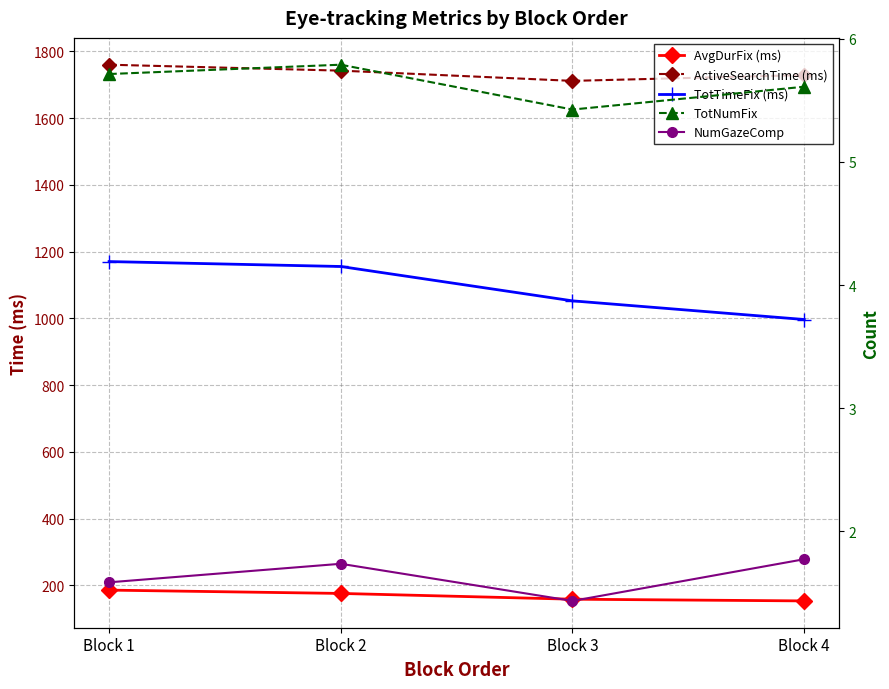

The NumGazeComp series shows 1.6 at Block 1. True or false?

True